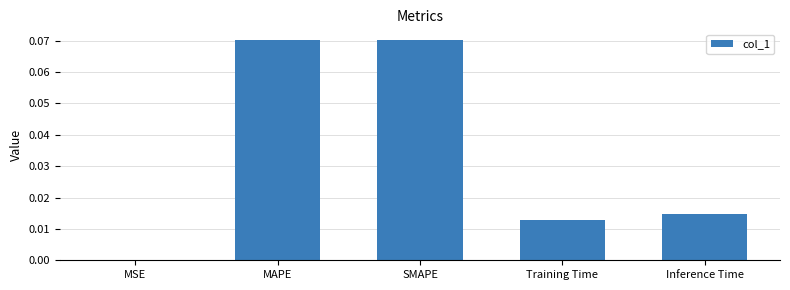

What is the change in value from MSE to MAPE?

+0.1